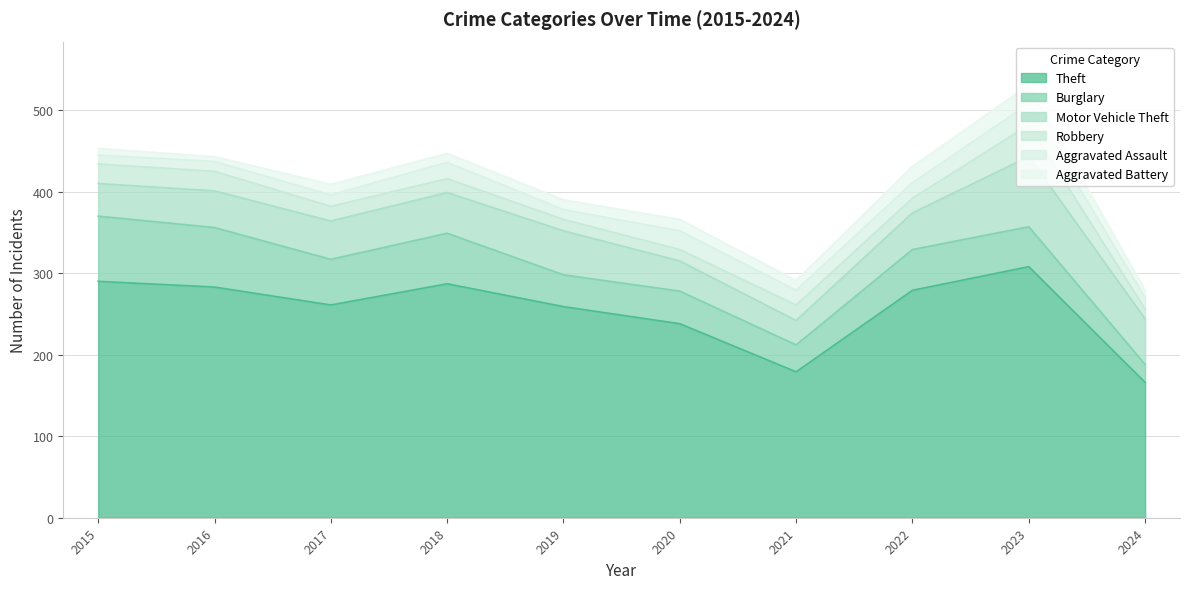

Reading left to right, extract all data points from this chart.

Theft: 2015=290	2016=283	2017=261	2018=287	2019=259	2020=238	2021=179	2022=279	2023=308	2024=166
Burglary: 2015=80	2016=73	2017=56	2018=62	2019=39	2020=40	2021=33	2022=50	2023=49	2024=22
Motor Vehicle Theft: 2015=40	2016=45	2017=47	2018=50	2019=54	2020=37	2021=30	2022=45	2023=86	2024=56
Robbery: 2015=24	2016=24	2017=18	2018=17	2019=14	2020=14	2021=19	2022=18	2023=39	2024=12
Aggravated Assault: 2015=11	2016=12	2017=14	2018=20	2019=12	2020=23	2021=18	2022=19	2023=26	2024=14
Aggravated Battery: 2015=8	2016=6	2017=13	2018=11	2019=12	2020=14	2021=12	2022=20	2023=23	2024=9